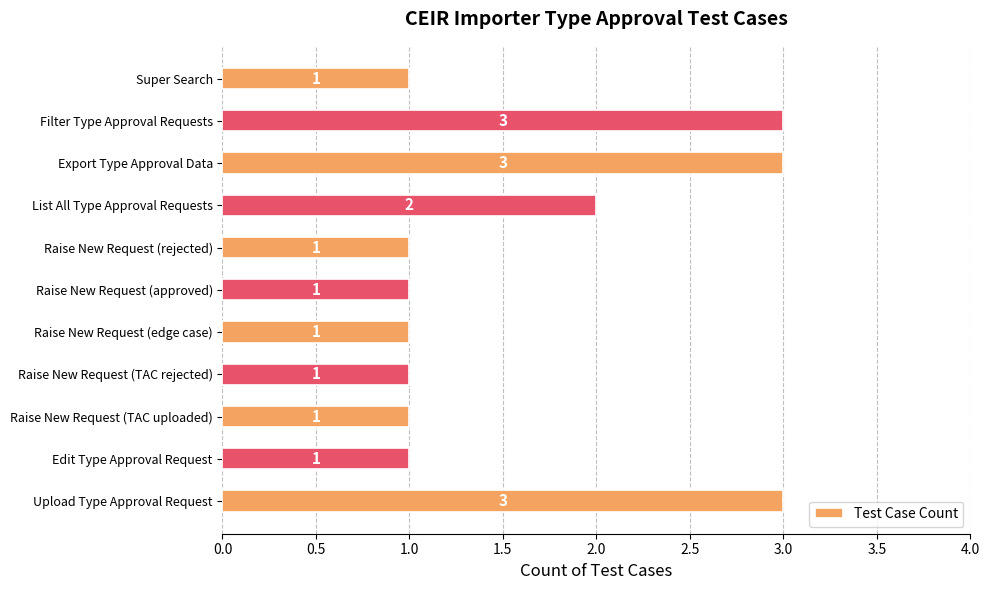

Approximately how many times larger is the value at Filter Type Approval Requests compared to Raise New Request (edge case)?

3.0